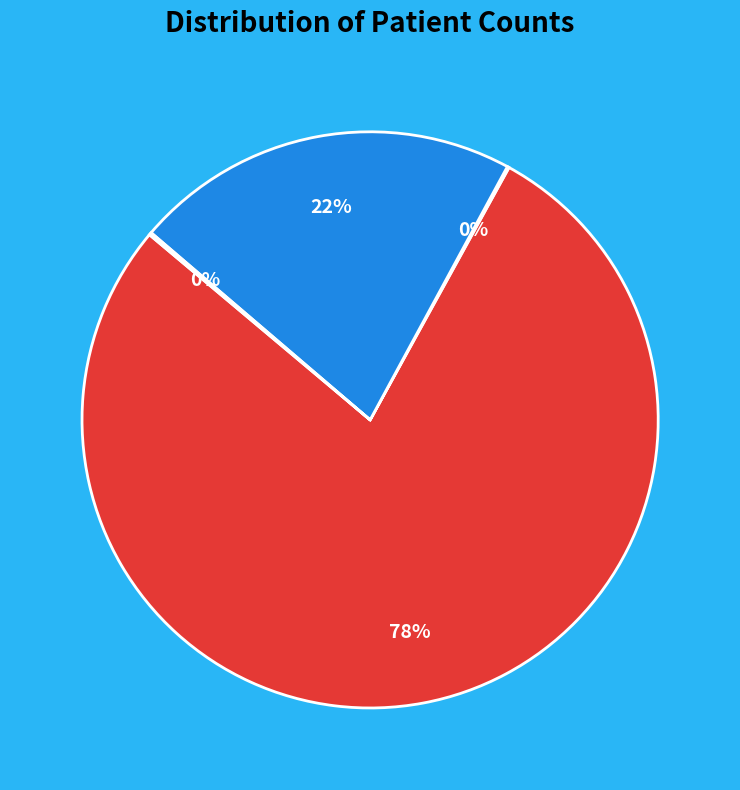

Does any single category account for the majority?

Yes